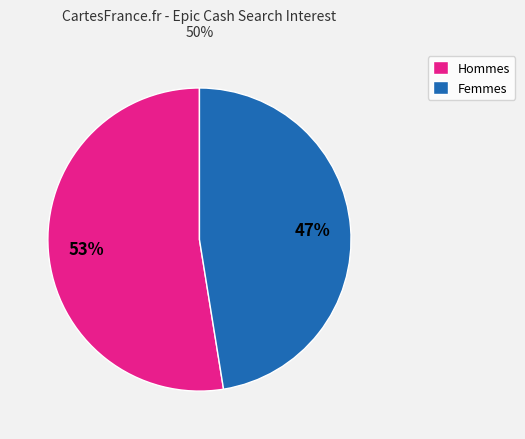

What is the largest slice in the pie chart?

Hommes